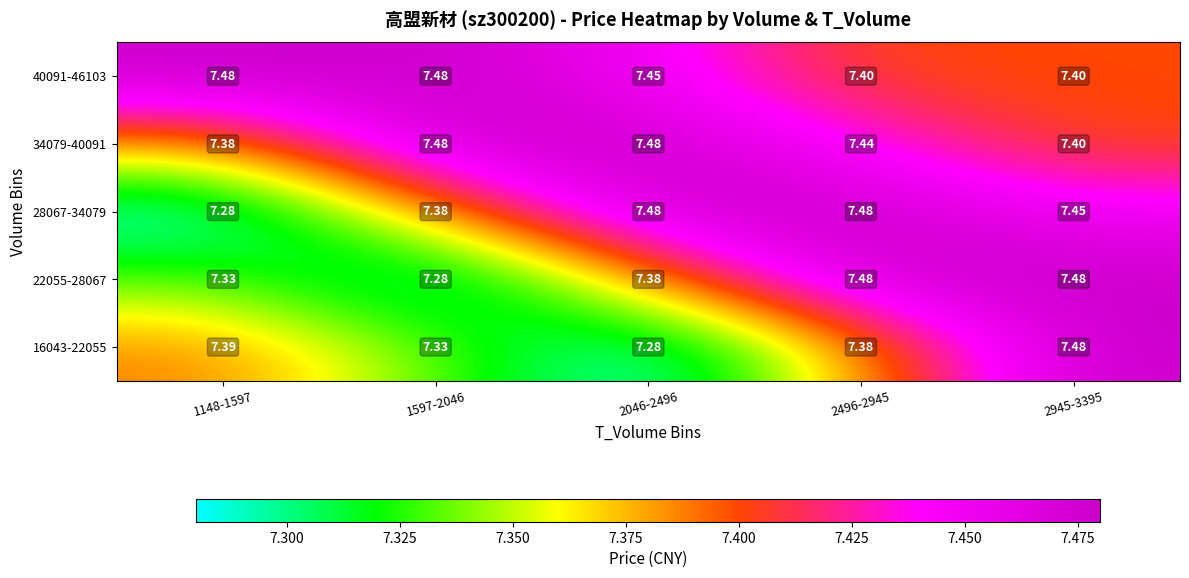

At which category is the sum across all series the highest?

2945-3395